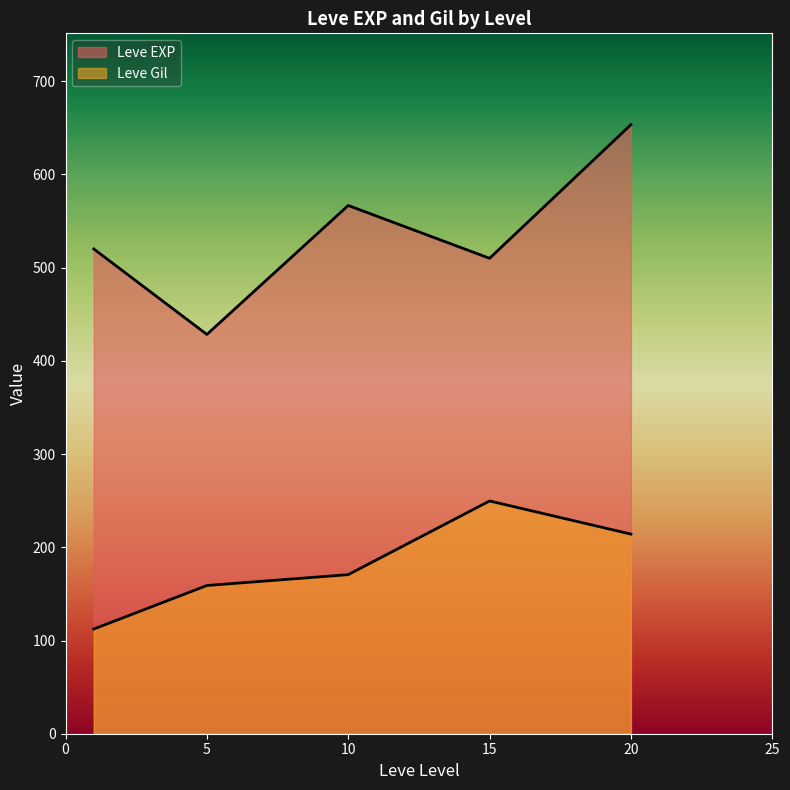

How many lines are shown in the chart?

2